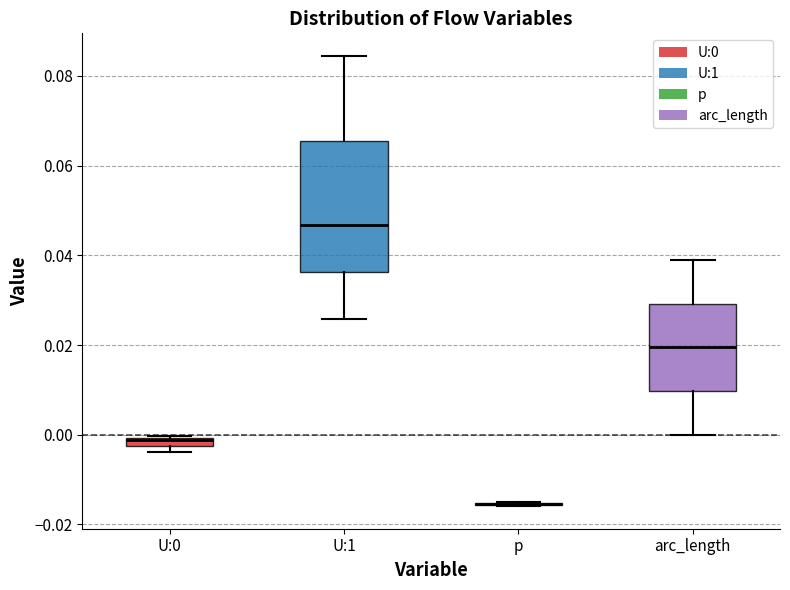

Where does the lower whisker of the box for arc_length end on the y-axis? The values are not printed on the chart, so give them approximately, as read against the axis.

0.000